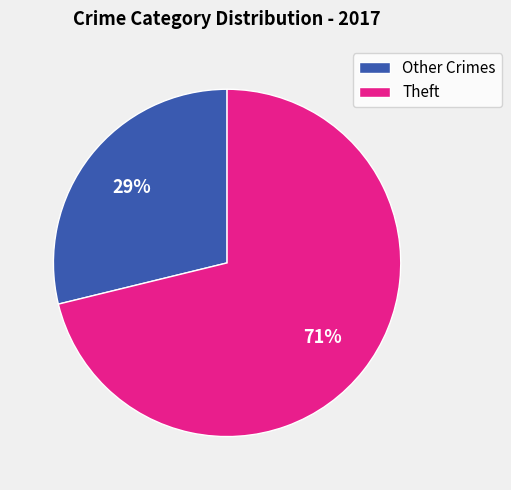

True or false: Theft accounts for 65% of the total.

False